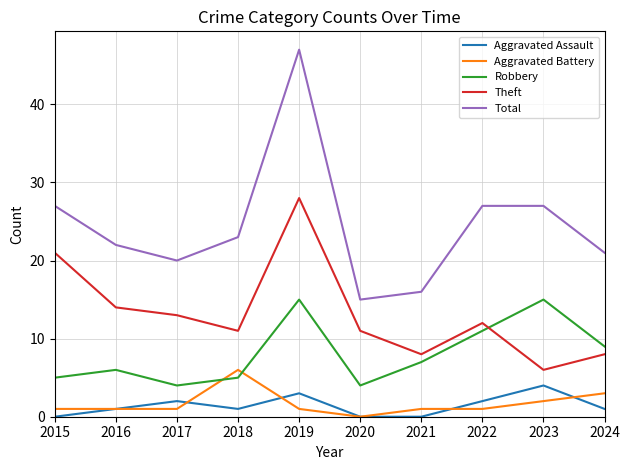

What is the sum of all Aggravated Assault values?

14